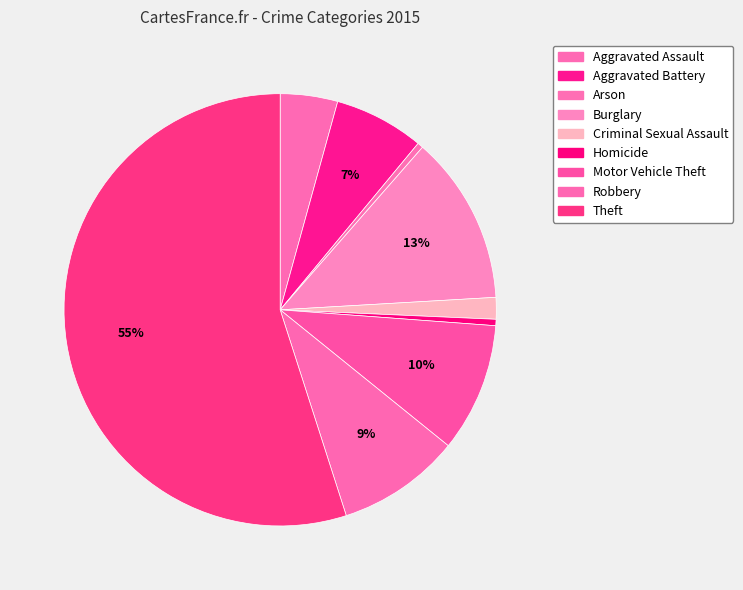

What is the largest slice in the pie chart?

Theft